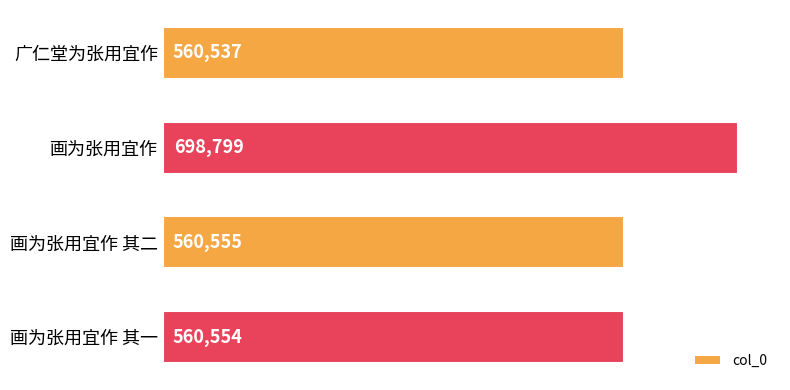

List the labels in order of value, smallest first.

广仁堂为张用宜作, 画为张用宜作 其一, 画为张用宜作 其二, 画为张用宜作